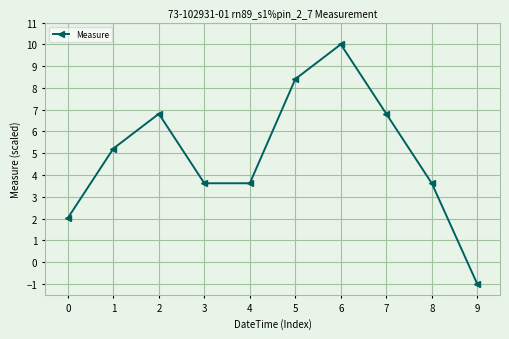

What is the value of the 10th point from the left?

-1.0